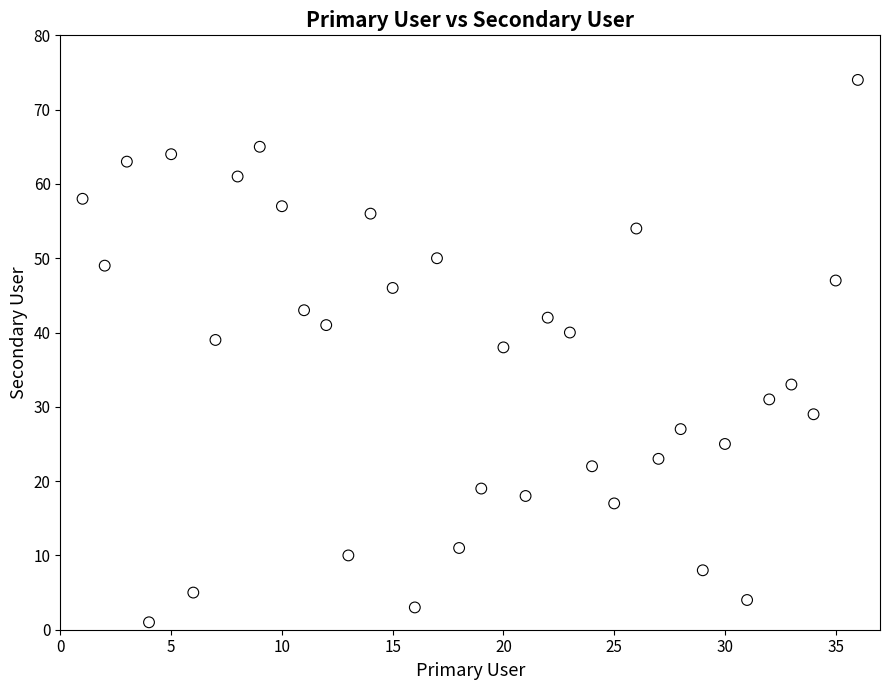

What is the range of Y values (max minus min)?

73